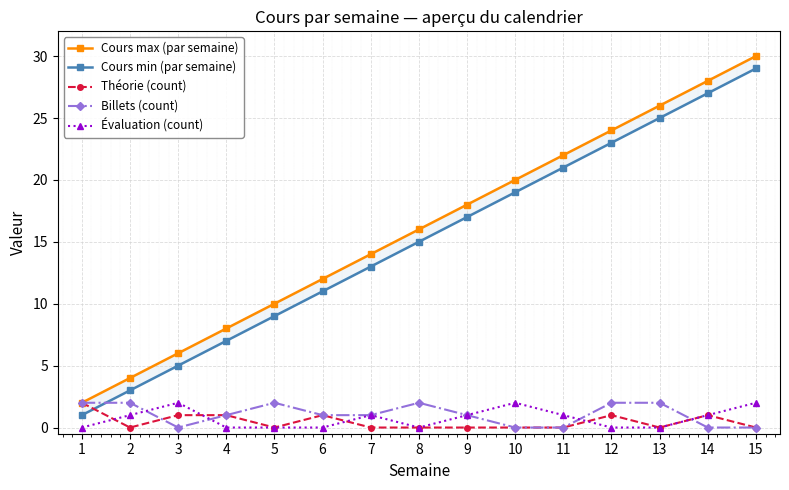

List the labels in order of Cours min (par semaine) value, smallest first.

1, 2, 3, 4, 5, 6, 7, 8, 9, 10, 11, 12, 13, 14, 15